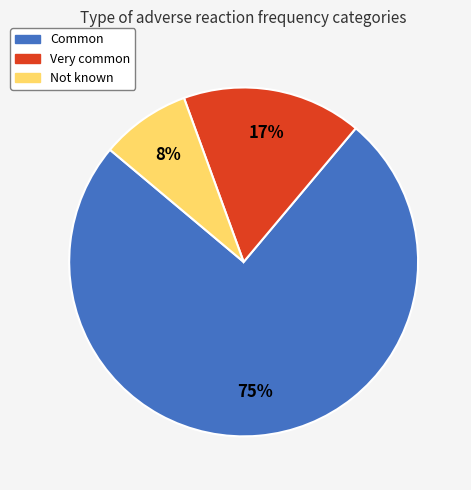

Which has a higher value, Very common or Common?

Common